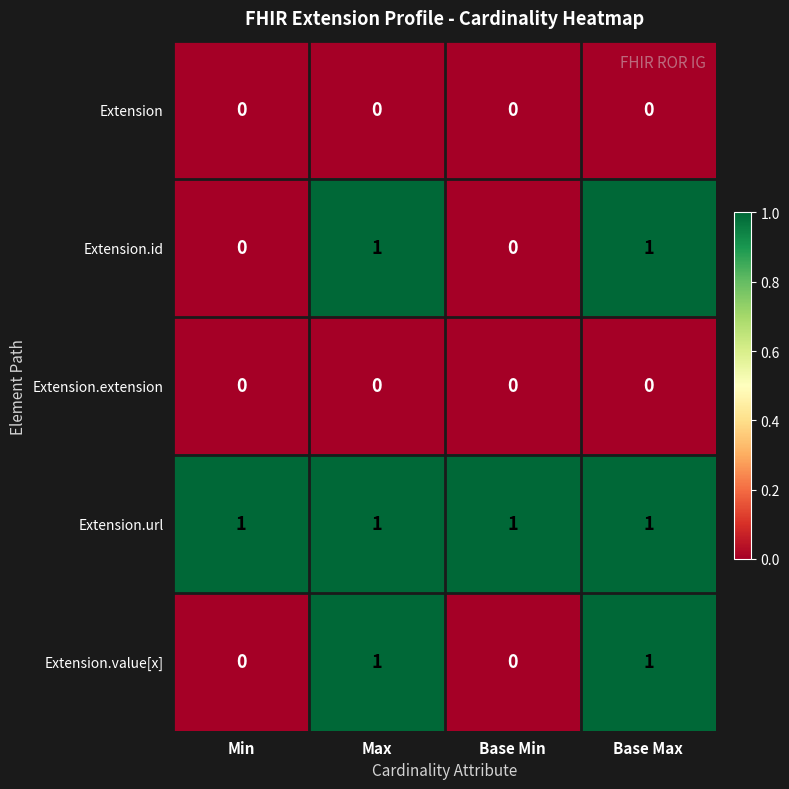

Count the Extension.id values in the range 0 to 1.

4